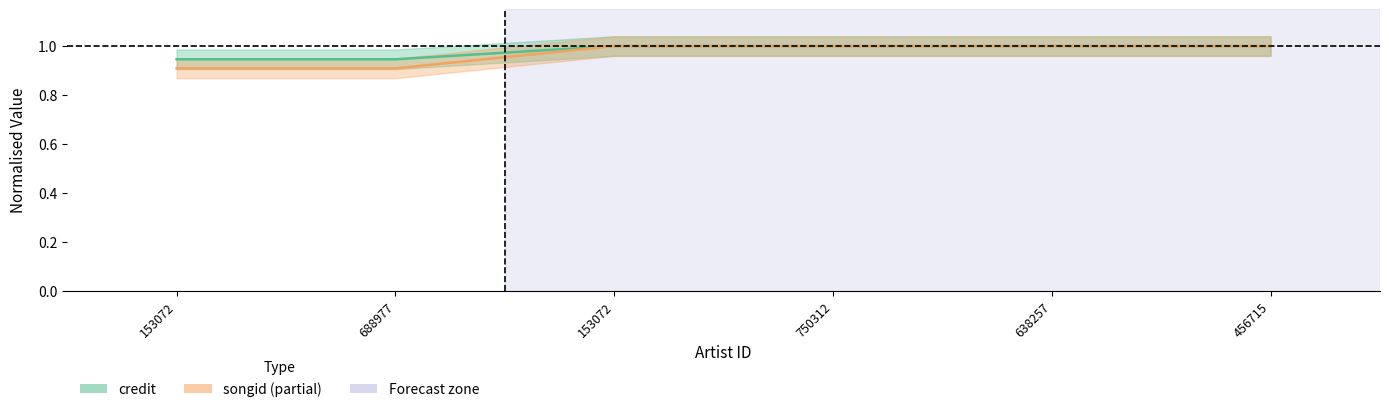

Is the value of credit at 153072 greater than the value of songid at 456715?

No